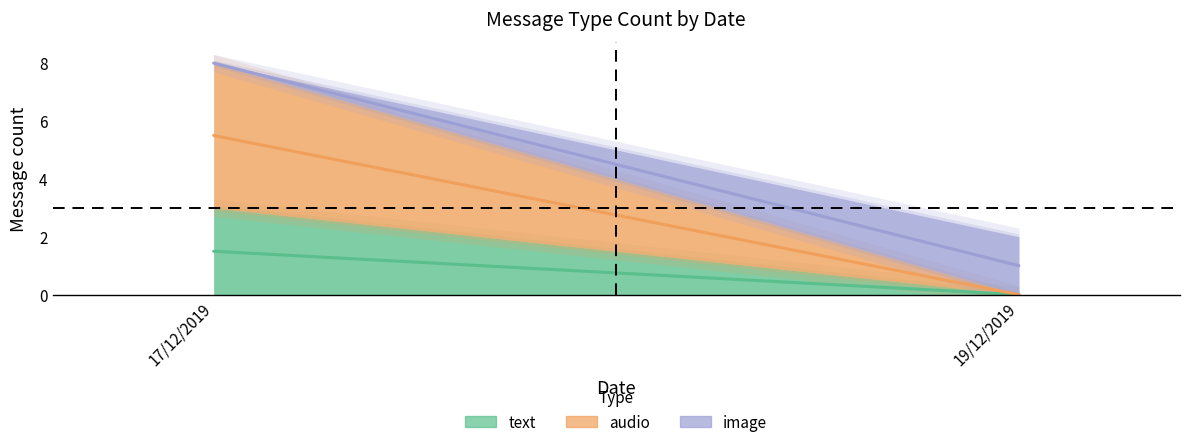

True or false: image has a value of -1 at 17/12/2019.

False